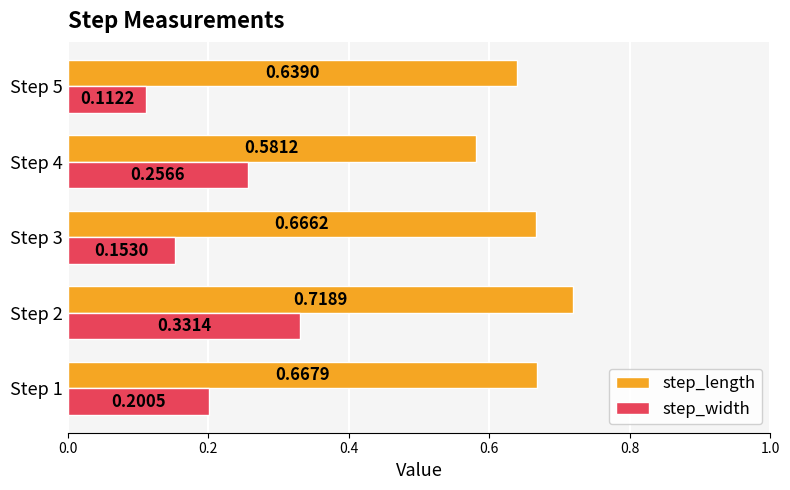

List the labels in order of step_width value, largest first.

Step 2, Step 4, Step 1, Step 3, Step 5